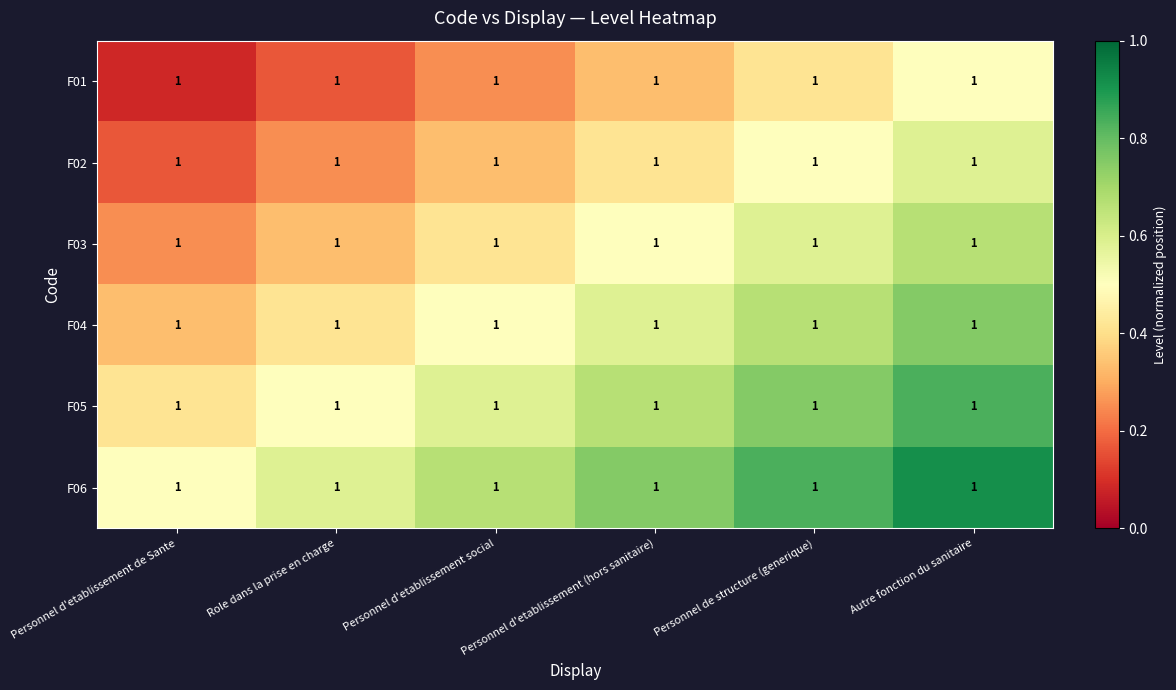

Reading right to left, transcribe all the data shown in this chart.

F01: Autre fonction du sanitaire=1.0	Personnel de structure (generique)=1.0	Personnel d'etablissement (hors sanitaire)=1.0	Personnel d'etablissement social=1.0	Role dans la prise en charge=1.0	Personnel d'etablissement de Sante=1.0
F02: Autre fonction du sanitaire=1.0	Personnel de structure (generique)=1.0	Personnel d'etablissement (hors sanitaire)=1.0	Personnel d'etablissement social=1.0	Role dans la prise en charge=1.0	Personnel d'etablissement de Sante=1.0
F03: Autre fonction du sanitaire=1.0	Personnel de structure (generique)=1.0	Personnel d'etablissement (hors sanitaire)=1.0	Personnel d'etablissement social=1.0	Role dans la prise en charge=1.0	Personnel d'etablissement de Sante=1.0
F04: Autre fonction du sanitaire=1.0	Personnel de structure (generique)=1.0	Personnel d'etablissement (hors sanitaire)=1.0	Personnel d'etablissement social=1.0	Role dans la prise en charge=1.0	Personnel d'etablissement de Sante=1.0
F05: Autre fonction du sanitaire=1.0	Personnel de structure (generique)=1.0	Personnel d'etablissement (hors sanitaire)=1.0	Personnel d'etablissement social=1.0	Role dans la prise en charge=1.0	Personnel d'etablissement de Sante=1.0
F06: Autre fonction du sanitaire=1.0	Personnel de structure (generique)=1.0	Personnel d'etablissement (hors sanitaire)=1.0	Personnel d'etablissement social=1.0	Role dans la prise en charge=1.0	Personnel d'etablissement de Sante=1.0